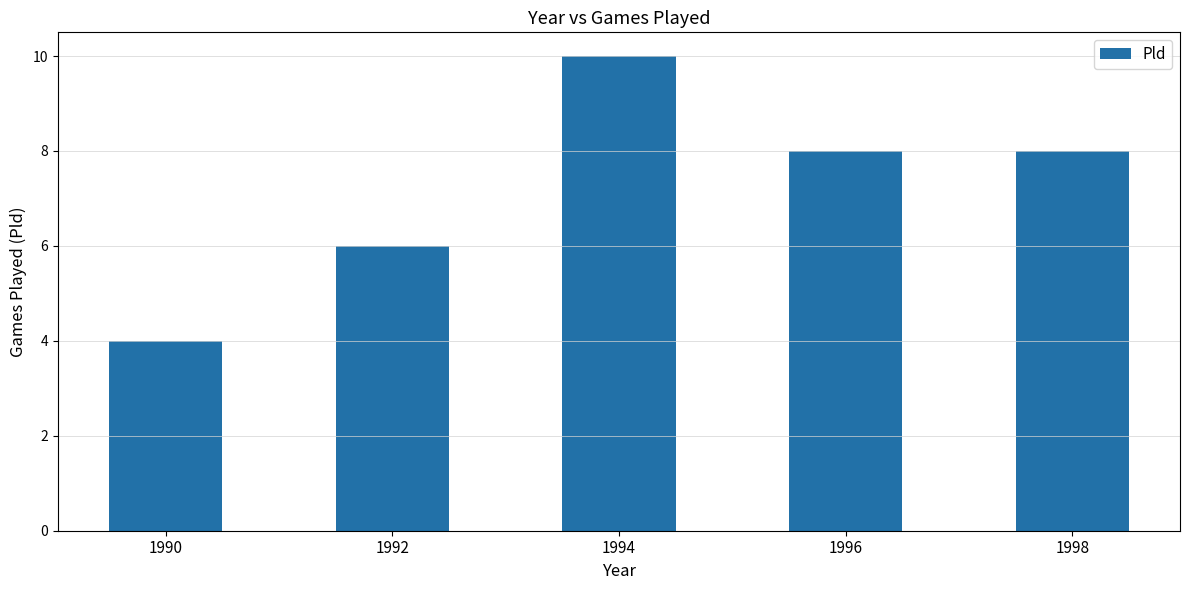

True or false: the data shows 4 at 1990.

True